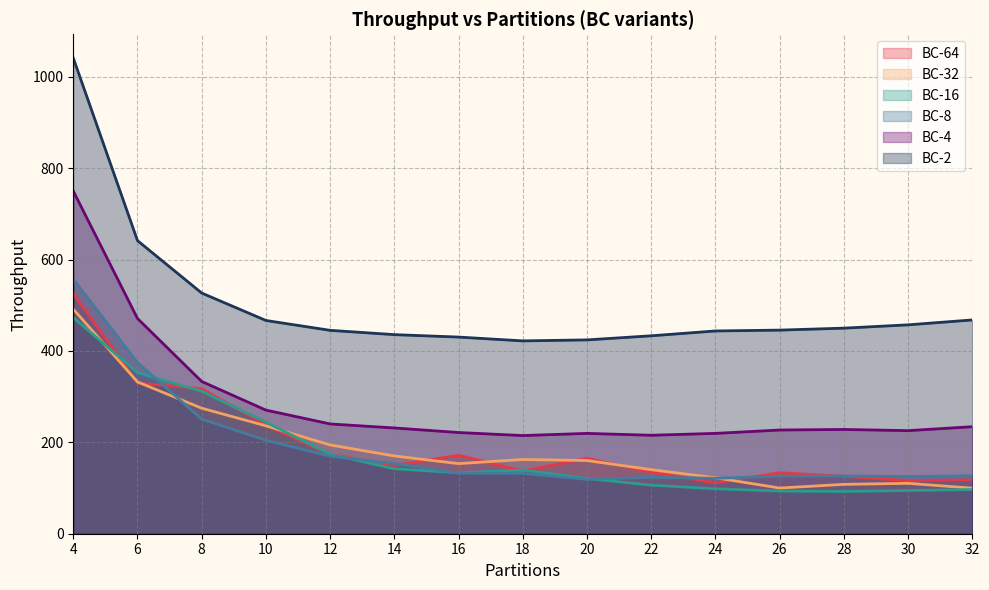

What are all the series names shown in the legend?

BC-64, BC-32, BC-16, BC-8, BC-4, BC-2